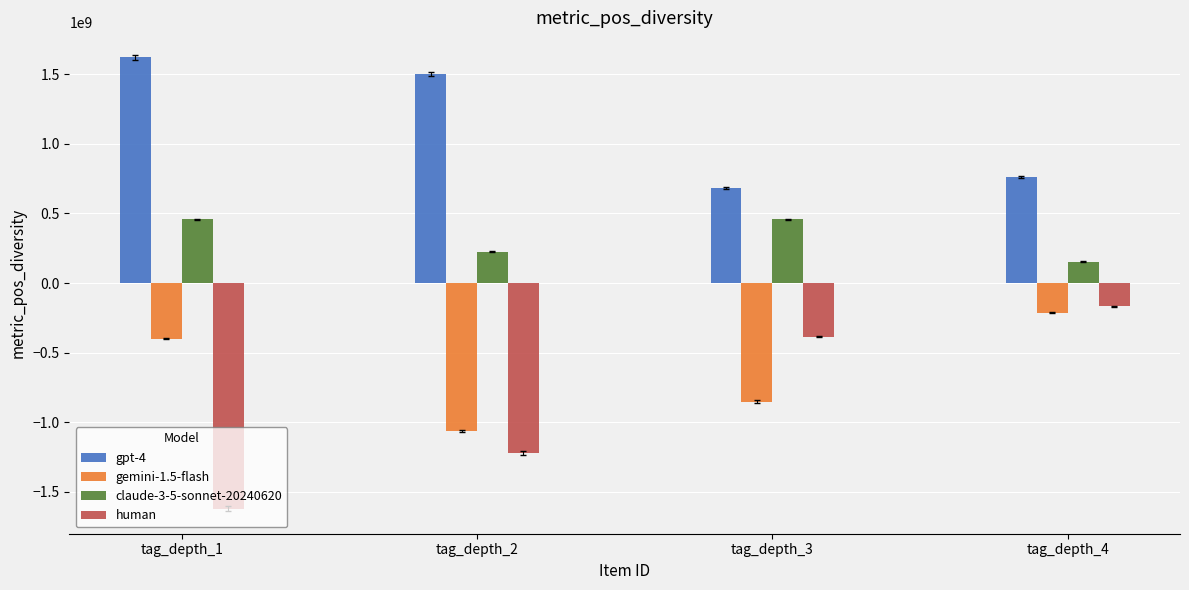

What is the sum of all gpt-4 values?

4566000000